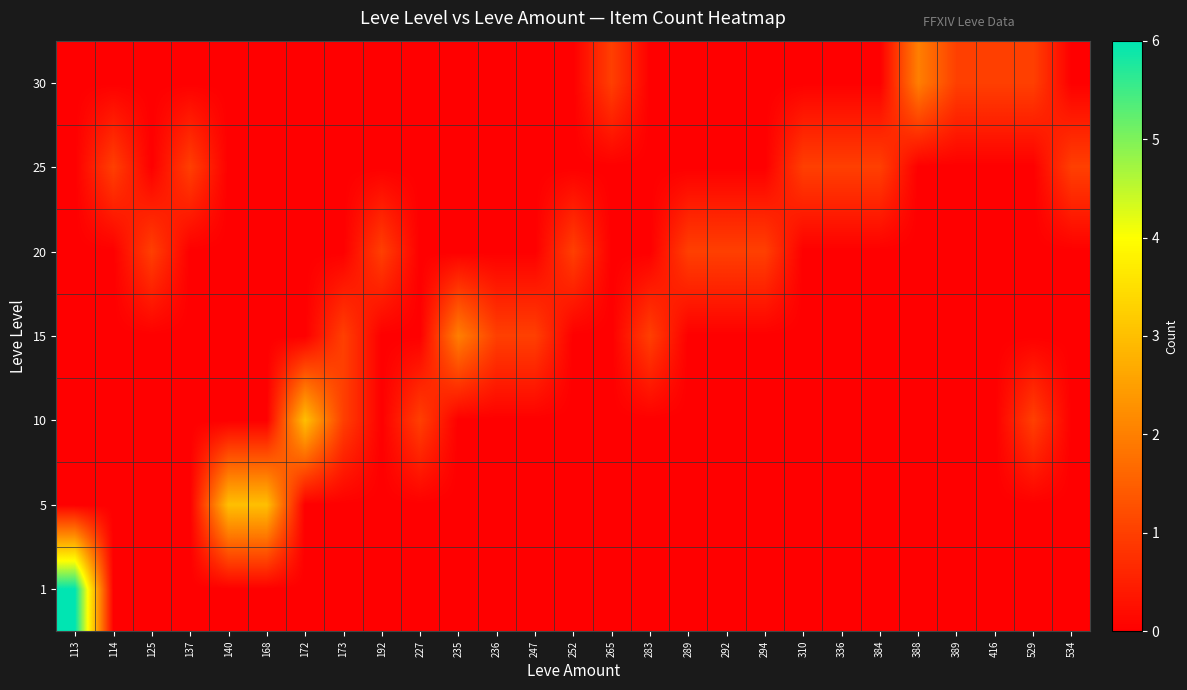

Reading left to right, transcribe all the data shown in this chart.

1: 113=6	114=0	125=0	137=0	140=0	168=0	172=0	173=0	192=0	227=0	235=0	236=0	247=0	252=0	265=0	283=0	289=0	292=0	294=0	310=0	336=0	384=0	388=0	389=0	416=0	529=0	534=0
5: 113=0	114=0	125=0	137=0	140=3	168=3	172=0	173=0	192=0	227=0	235=0	236=0	247=0	252=0	265=0	283=0	289=0	292=0	294=0	310=0	336=0	384=0	388=0	389=0	416=0	529=0	534=0
10: 113=0	114=0	125=0	137=0	140=0	168=0	172=3	173=1	192=0	227=1	235=0	236=0	247=0	252=0	265=0	283=0	289=0	292=0	294=0	310=0	336=0	384=0	388=0	389=0	416=0	529=1	534=0
15: 113=0	114=0	125=0	137=0	140=0	168=0	172=0	173=1	192=0	227=0	235=2	236=1	247=1	252=0	265=0	283=1	289=0	292=0	294=0	310=0	336=0	384=0	388=0	389=0	416=0	529=0	534=0
20: 113=0	114=0	125=1	137=0	140=0	168=0	172=0	173=0	192=1	227=0	235=0	236=0	247=0	252=1	265=0	283=0	289=1	292=1	294=1	310=0	336=0	384=0	388=0	389=0	416=0	529=0	534=0
25: 113=0	114=1	125=0	137=1	140=0	168=0	172=0	173=0	192=0	227=0	235=0	236=0	247=0	252=0	265=0	283=0	289=0	292=0	294=0	310=1	336=1	384=1	388=0	389=0	416=0	529=0	534=1
30: 113=0	114=0	125=0	137=0	140=0	168=0	172=0	173=0	192=0	227=0	235=0	236=0	247=0	252=0	265=1	283=0	289=0	292=0	294=0	310=0	336=0	384=0	388=2	389=1	416=1	529=1	534=0